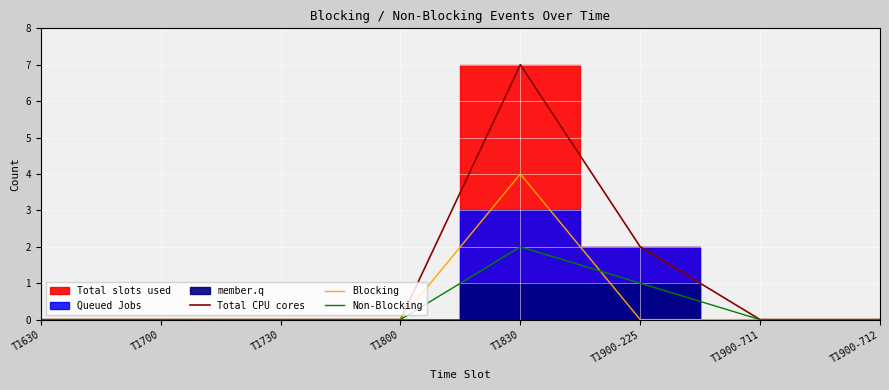

At how many categories does at least one series exceed 1?

2